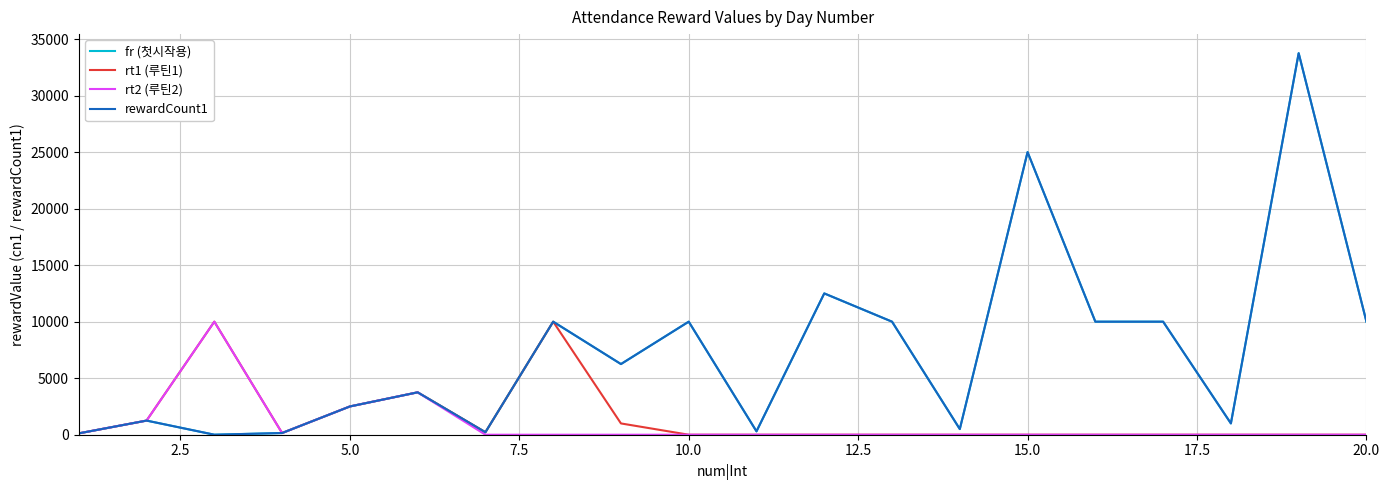

How many lines are shown in the chart?

4